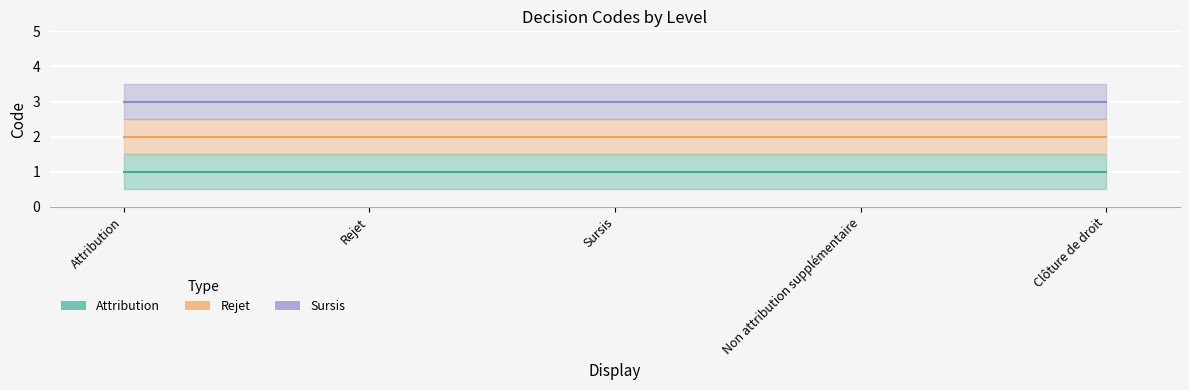

True or false: Sursis and Attribution intersect in this chart.

False